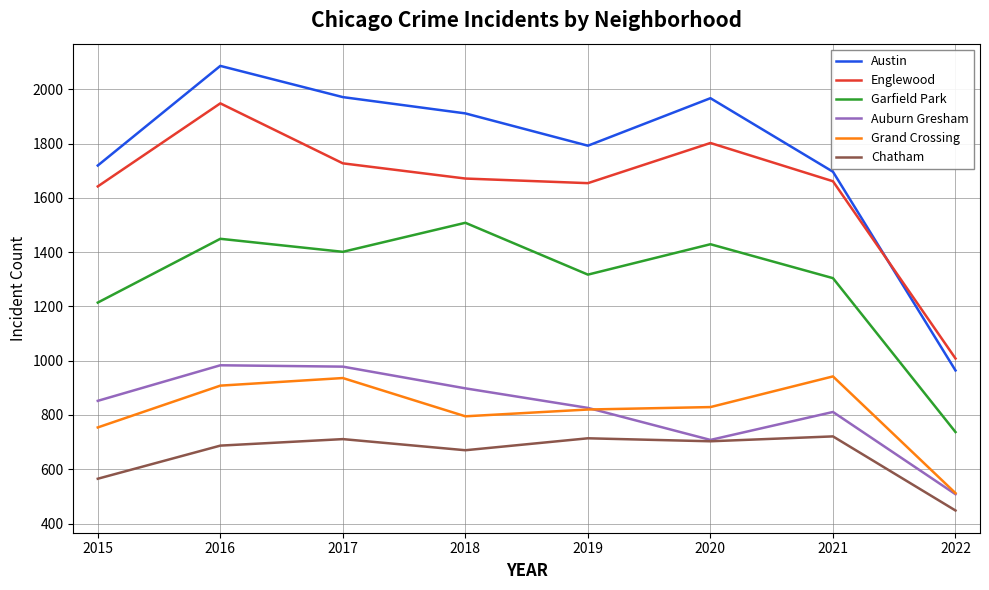

True or false: Garfield Park and Grand Crossing cross at least once.

False